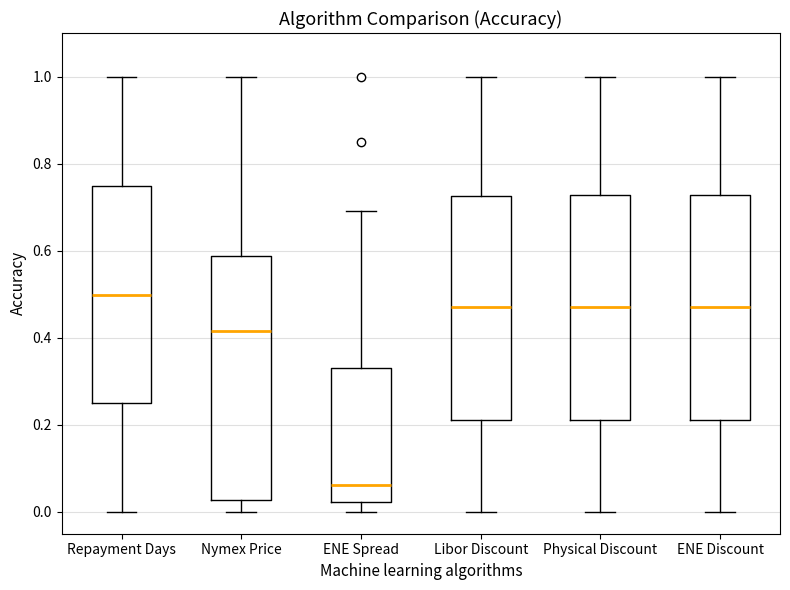

Comparing the boxes themselves (not the whiskers), which one is the tallest?

Nymex Price